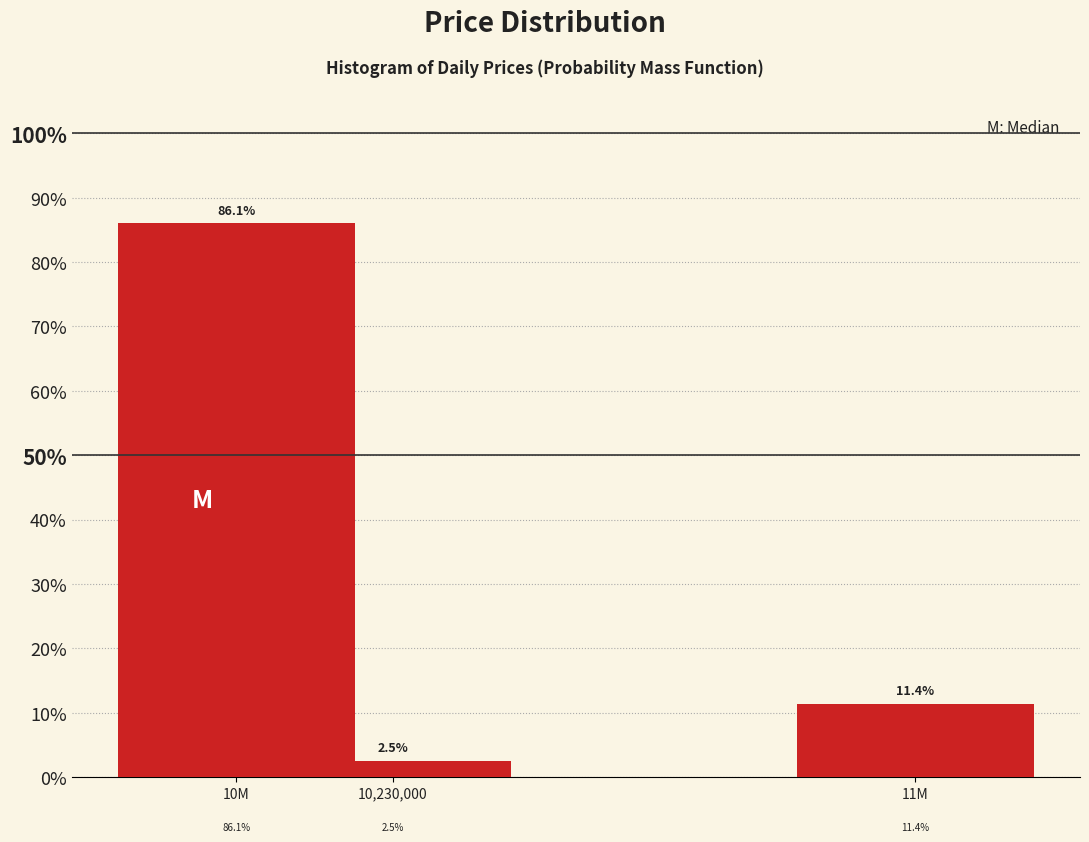

Reading left to right, list all the values displayed in this chart.

10M=86.1	10,230,000=2.5	11M=11.4